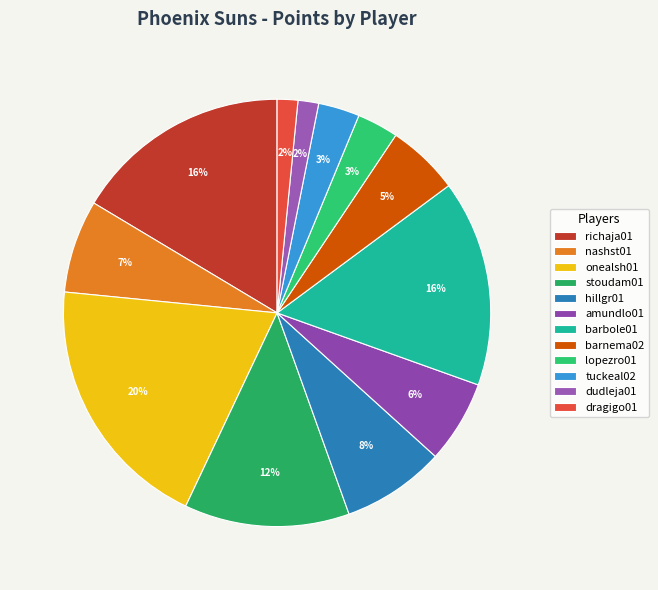

Which category has the biggest portion of the pie?

onealsh01